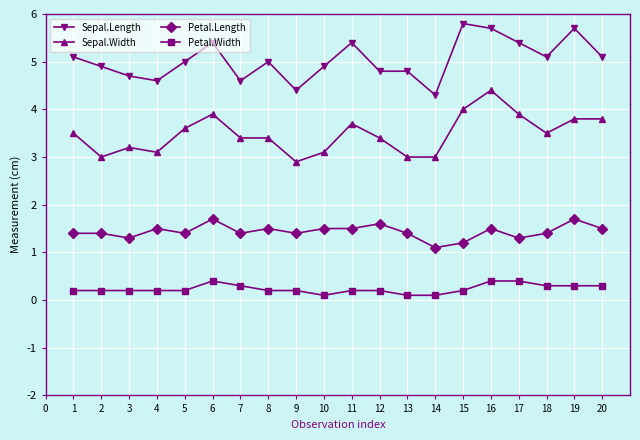

What is the spread (max minus min) of values at 6?

5.0